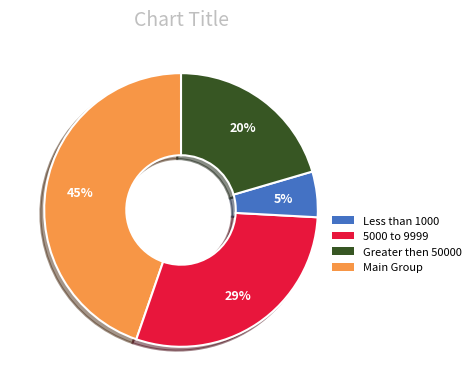

Is there a majority slice in this chart?

No